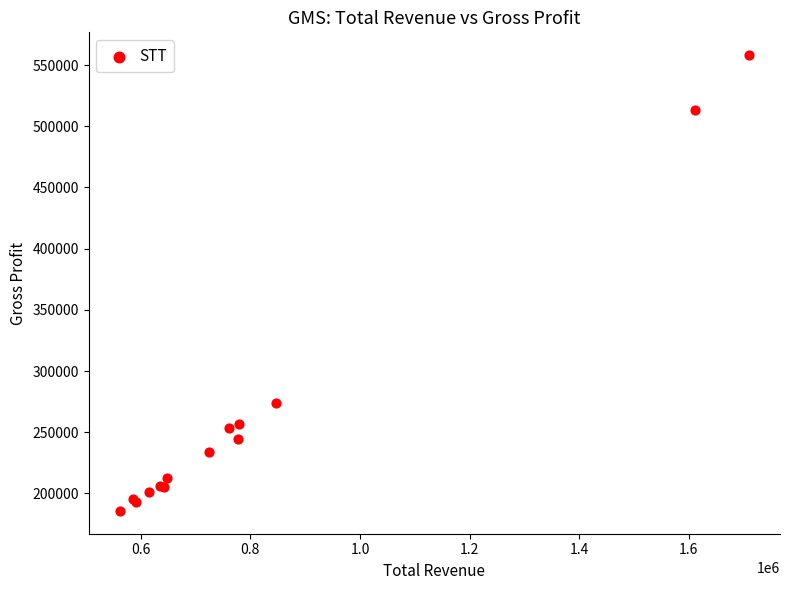

What Y value in the scatter plot is closest to 371900?

273700